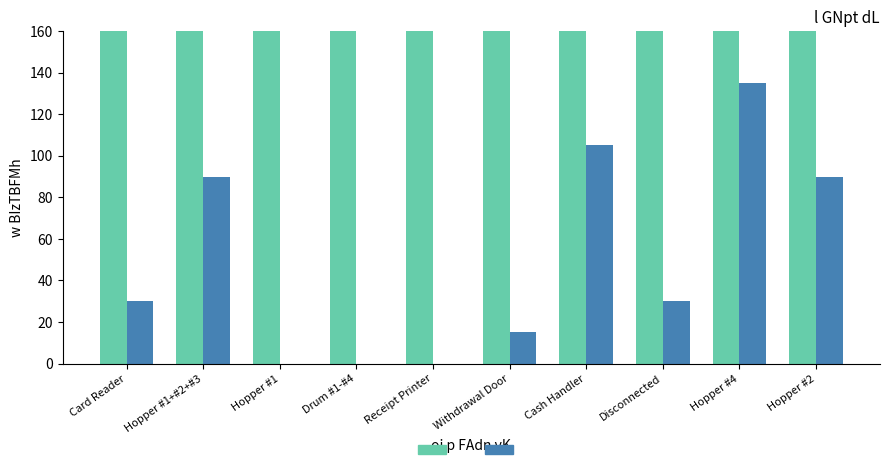

Count the SpCU values in the range 0 to 90.

8